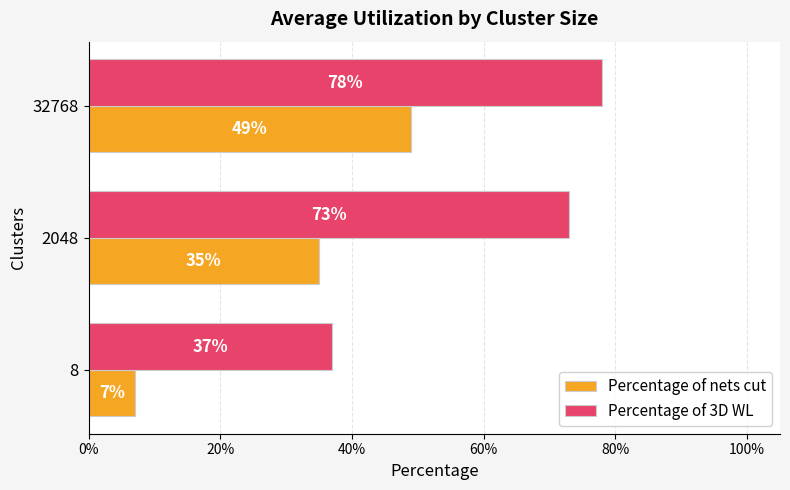

What are all the series names shown in the legend?

Percentage of nets cut, Percentage of 3D WL